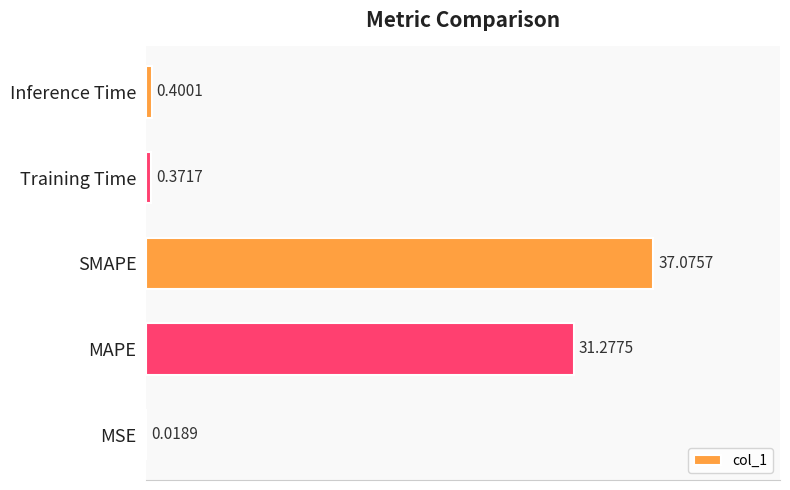

What is the sum of all values?

69.1